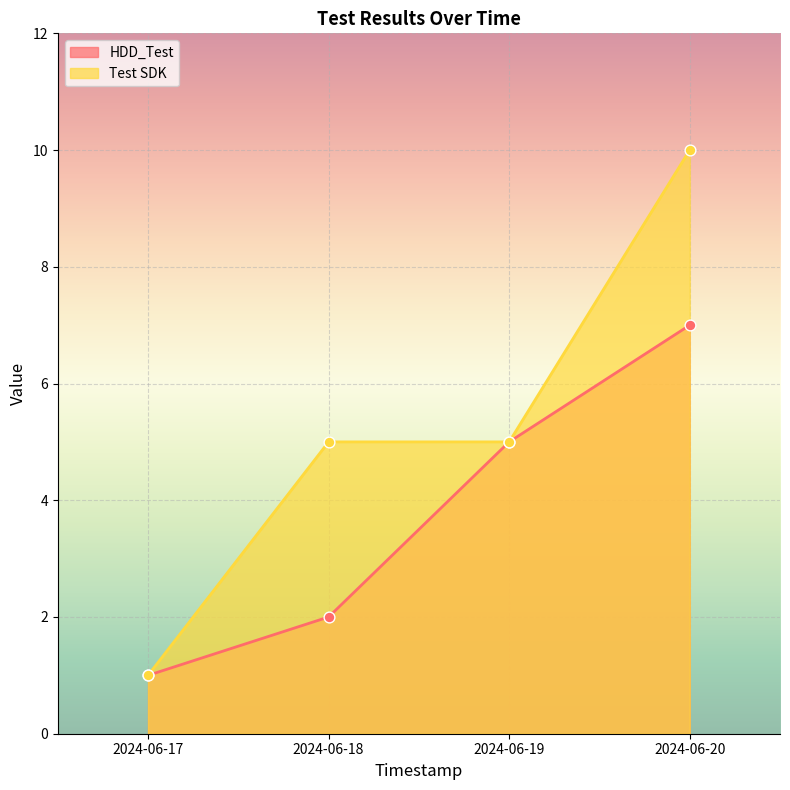

Is the value of HDD_Test at 2024-06-17 greater than the value of Test SDK at 2024-06-17?

No